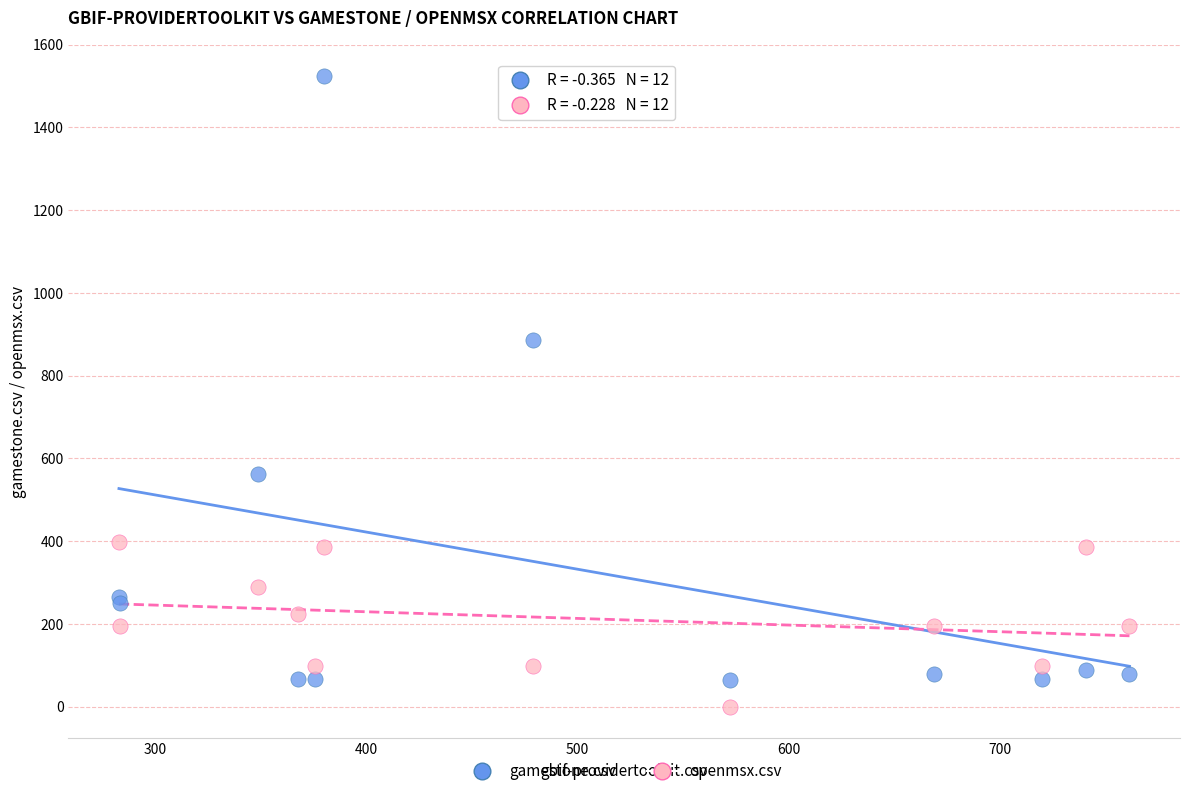

What is the X range (max minus min) for the scatter plot?

478.5